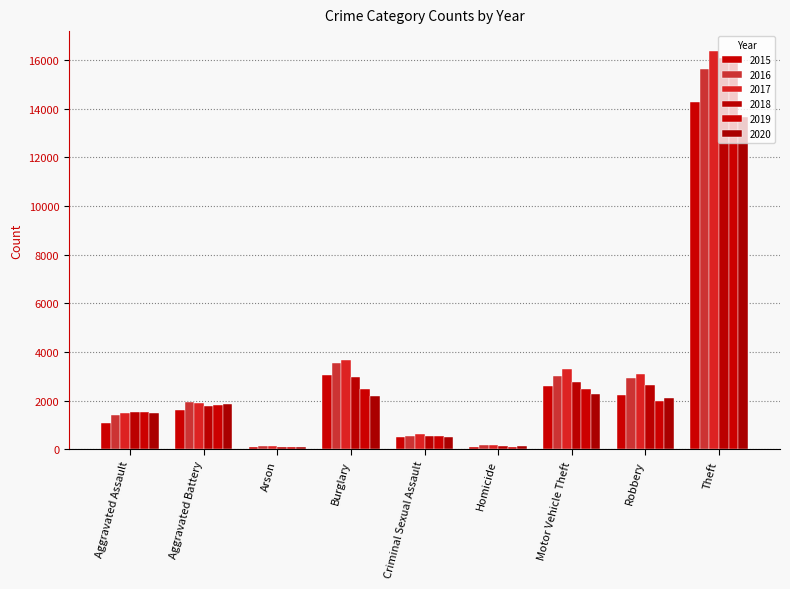

Which series changed the most between Aggravated Assault and Theft?

2017